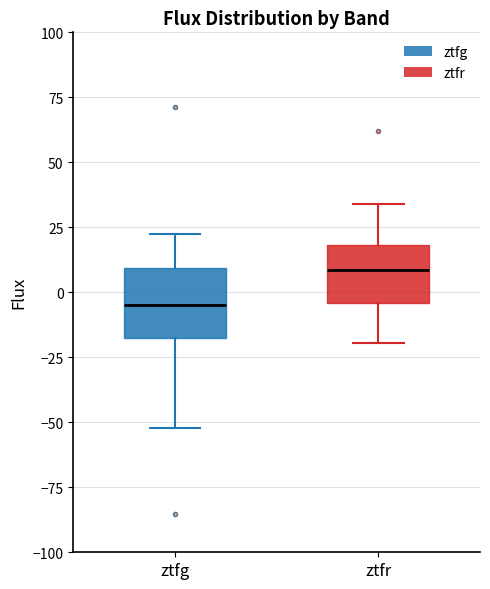

Reading left to right, transcribe this box plot: for each box, give where its median line is, the range the box spans, and where its two whiskers end, as read against the y-axis. The values are not printed on the chart, so give them approximately, as read against the axis.

ztfg: median -5, box -15 to 10, whiskers -50 to 20
ztfr: median 10, box -5 to 20, whiskers -20 to 35